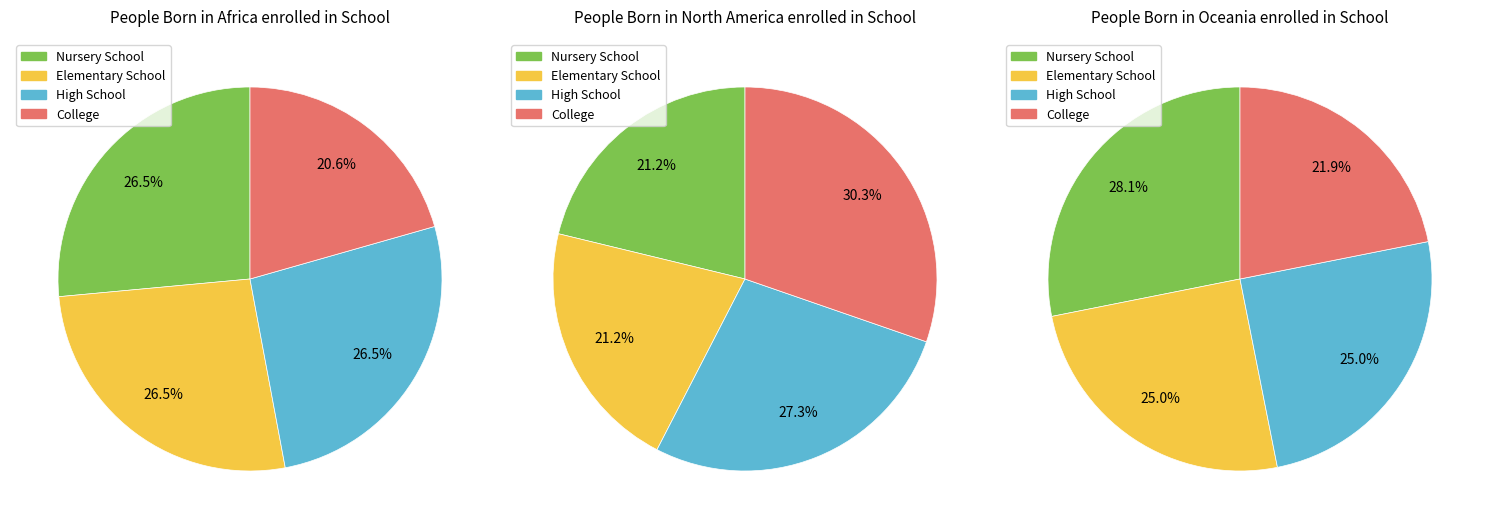

What percentage do 15 and 9 together represent?

22.2%